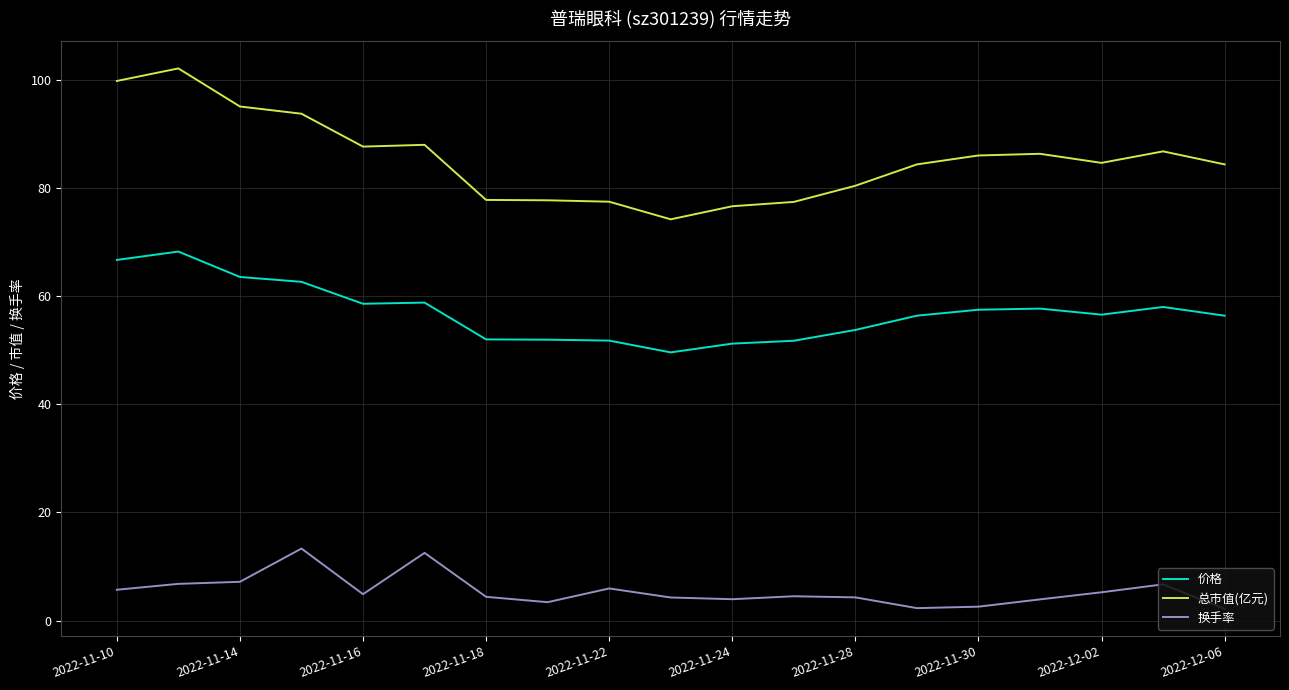

True or false: 价格 and 总市值(亿元) intersect in this chart.

False